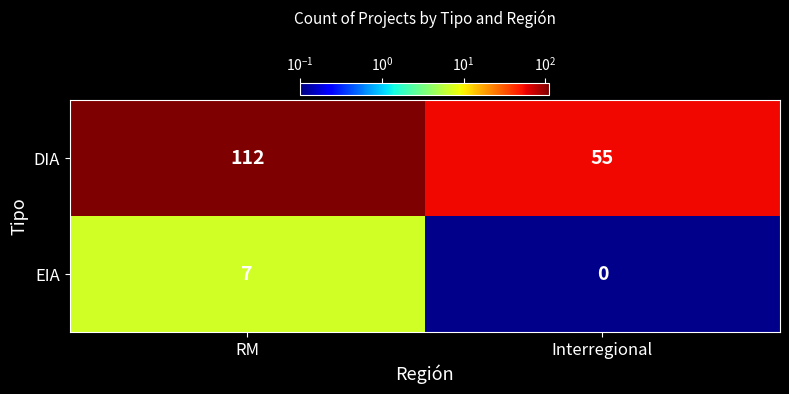

What is the spread (max minus min) of values at Interregional?

55